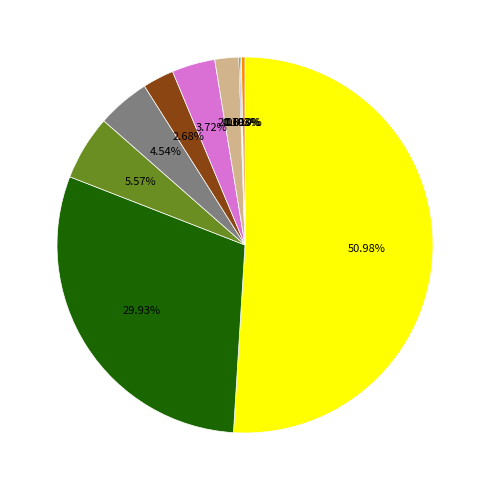

Which slice is the largest?

Protección